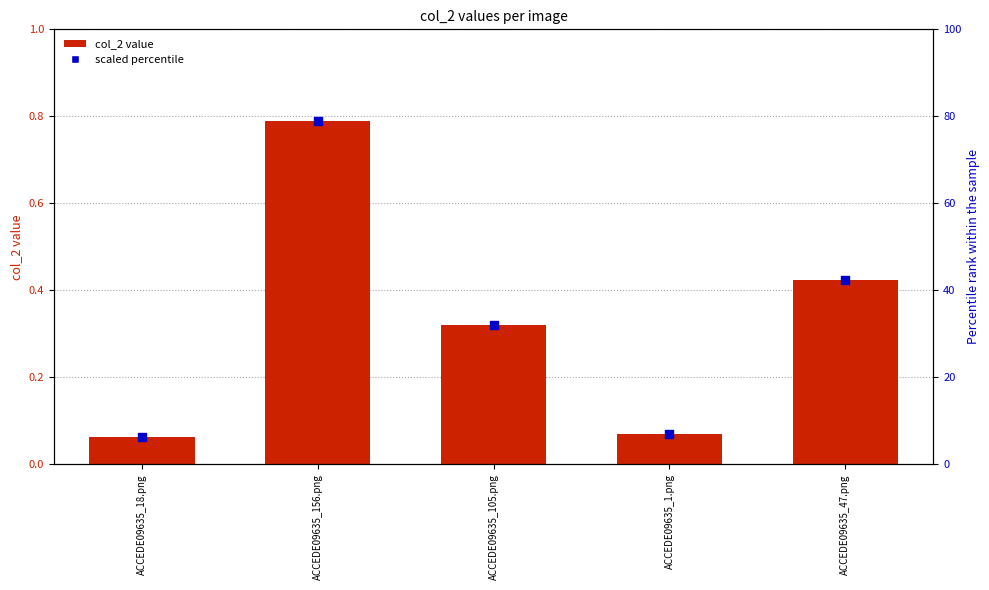

What are all the series names shown in the legend?

col_2 (value), scaled percentile